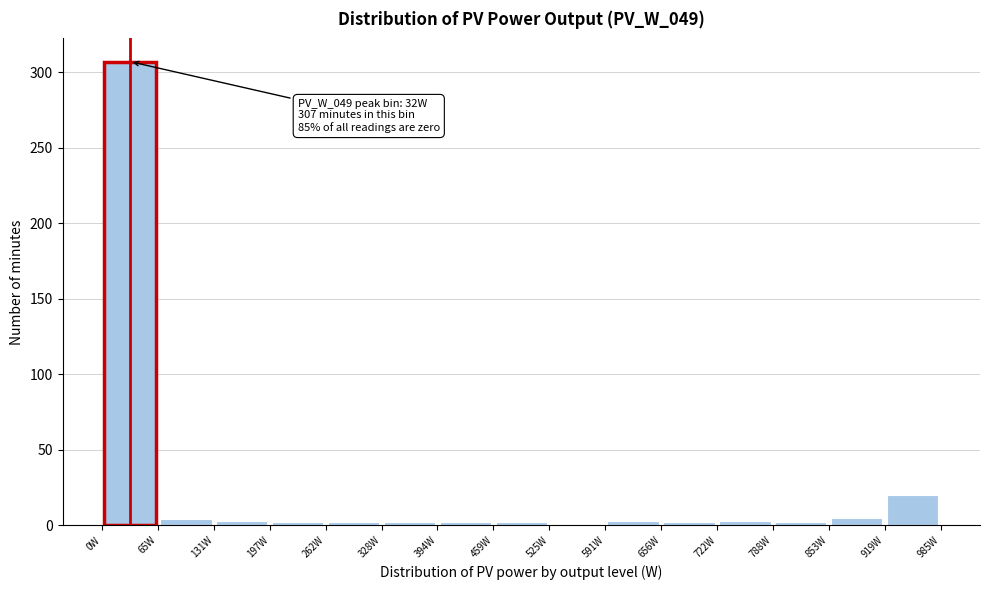

Which range on the x-axis has the tallest bar?

0 to 70